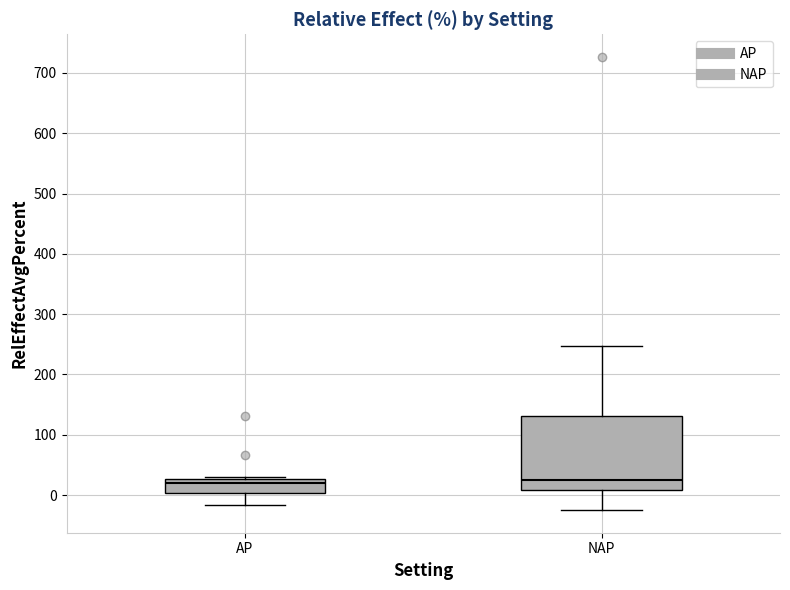

Where is the upper edge of the box for NAP on the y-axis? The values are not printed on the chart, so give them approximately, as read against the axis.

130